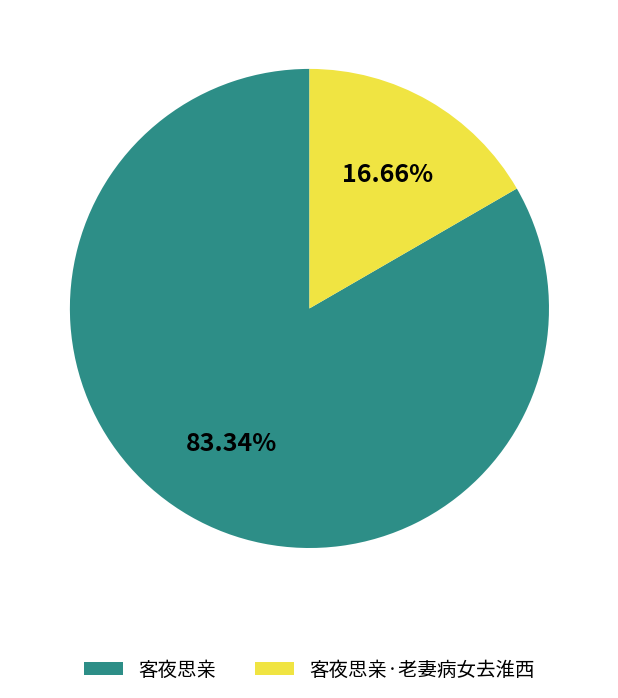

To the nearest percent, what portion does 客夜思亲 represent?

83%